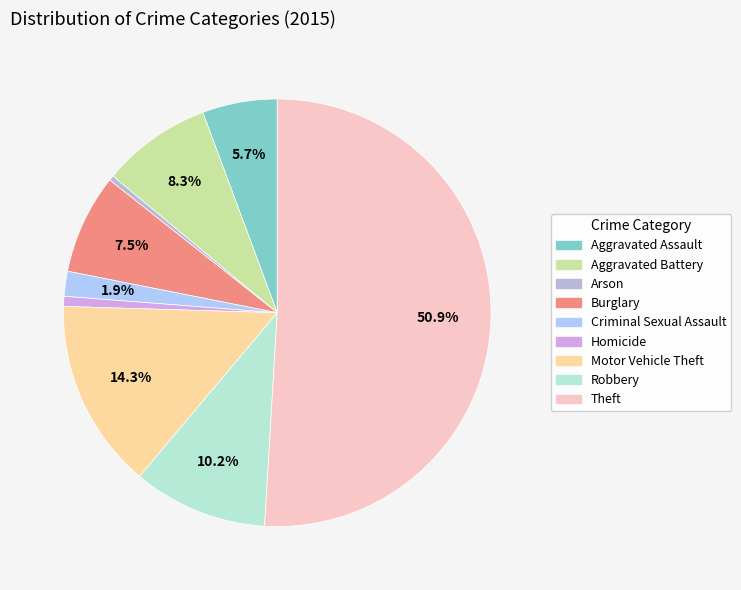

Which category accounts for the majority?

Theft